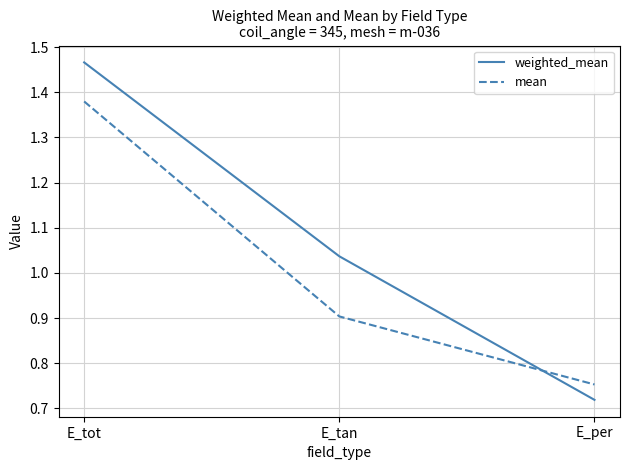

How many lines are shown in the chart?

2